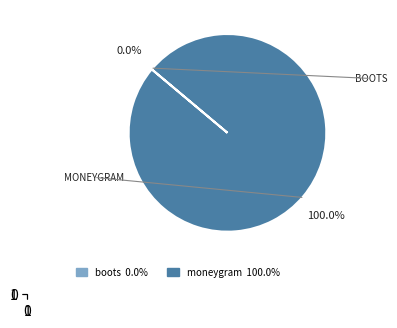

Is there a majority slice in this chart?

Yes